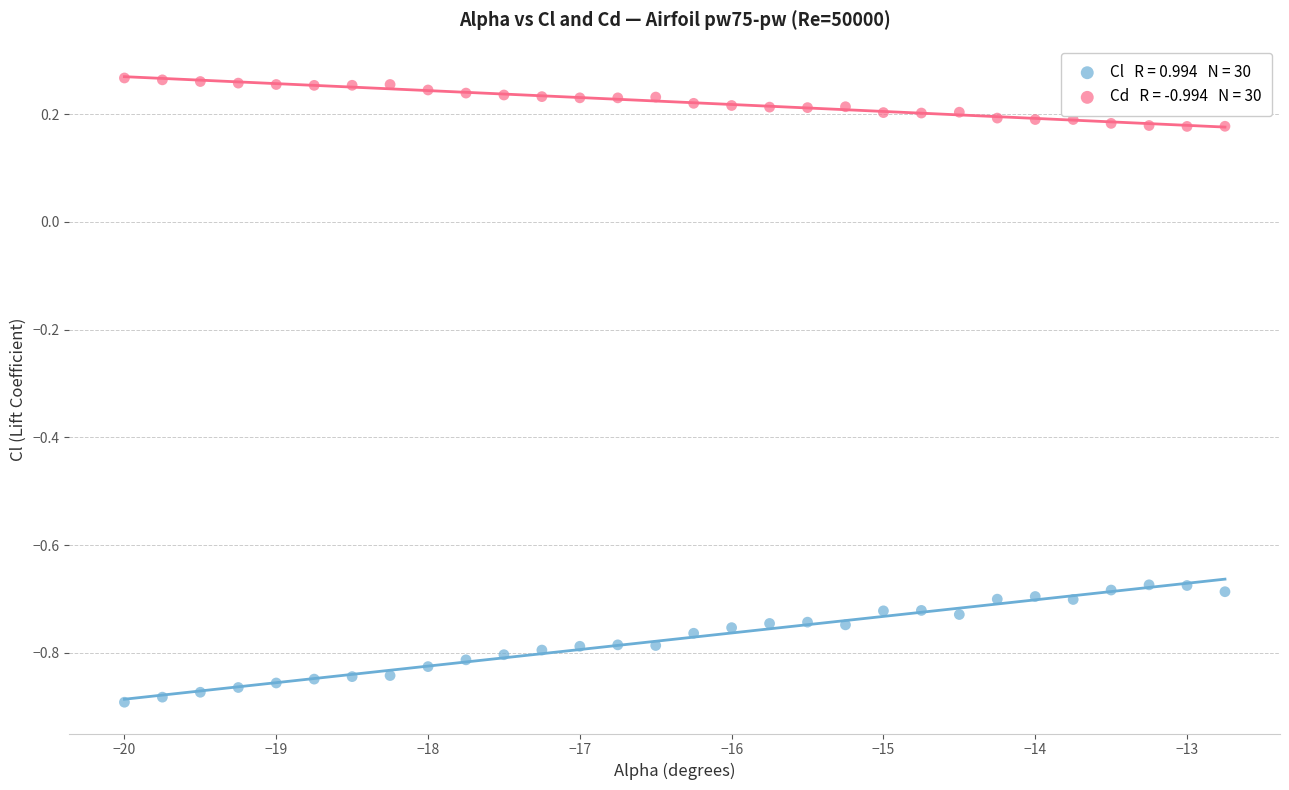

Across all data points, what is the range of X values (max minus min)?

7.2